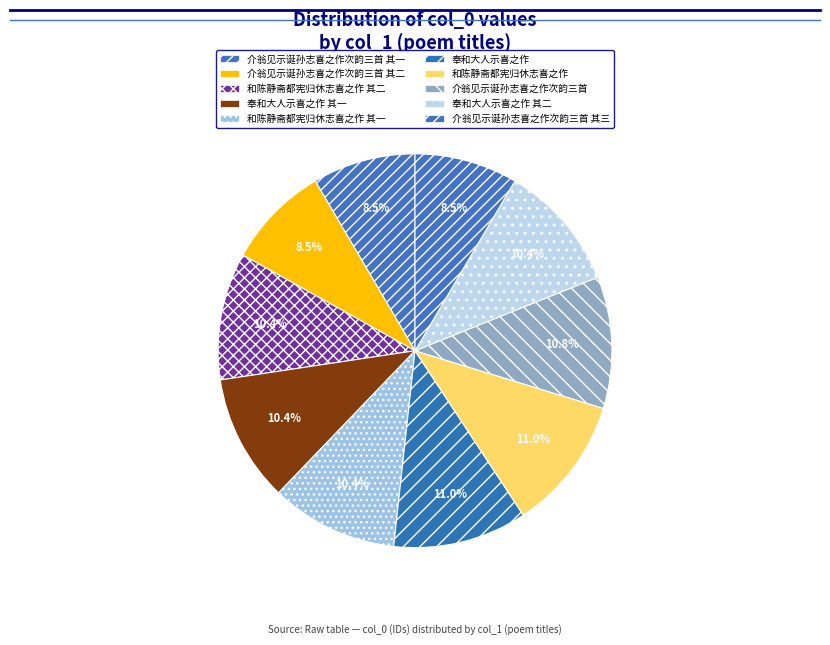

How many slices are in this pie chart?

10